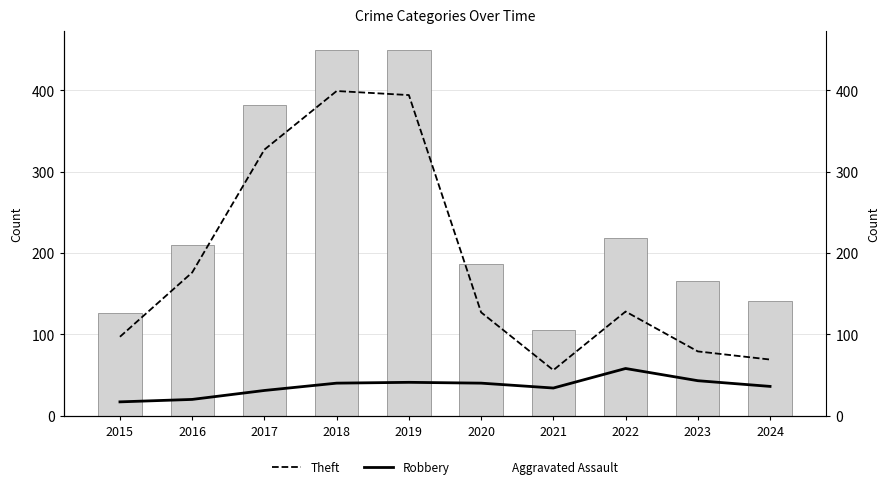

Reading left to right, what are all the values shown in this chart?

Theft: 2015=97	2016=176	2017=327	2018=399	2019=394	2020=127	2021=56	2022=128	2023=79	2024=69
Robbery: 2015=17	2016=20	2017=31	2018=40	2019=41	2020=40	2021=34	2022=58	2023=43	2024=36
Total: 2015=126	2016=210	2017=382	2018=450	2019=449	2020=186	2021=105	2022=218	2023=165	2024=141